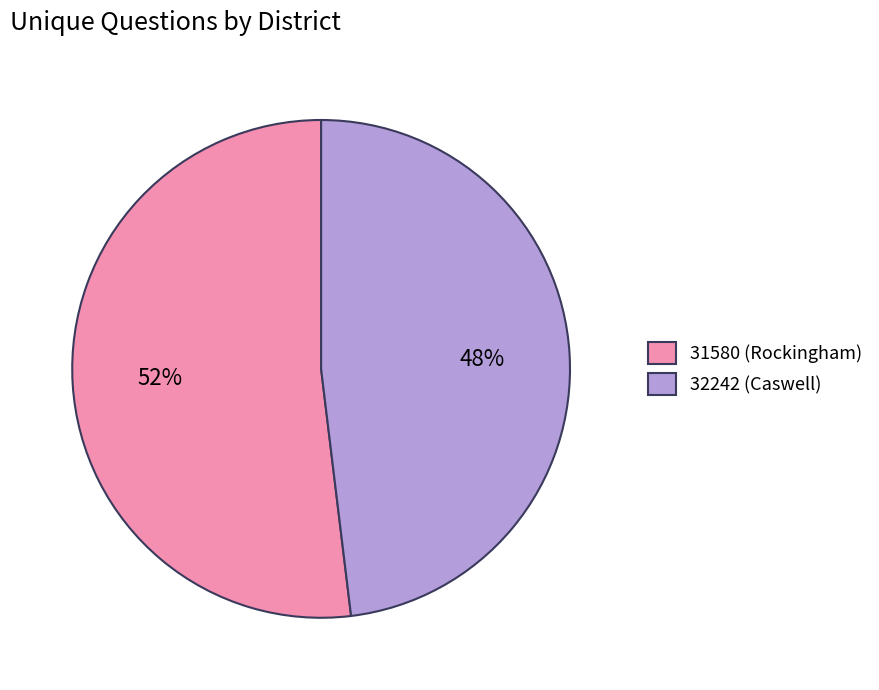

Between 31580 (Rockingham) and 32242 (Caswell), which is larger?

31580 (Rockingham)